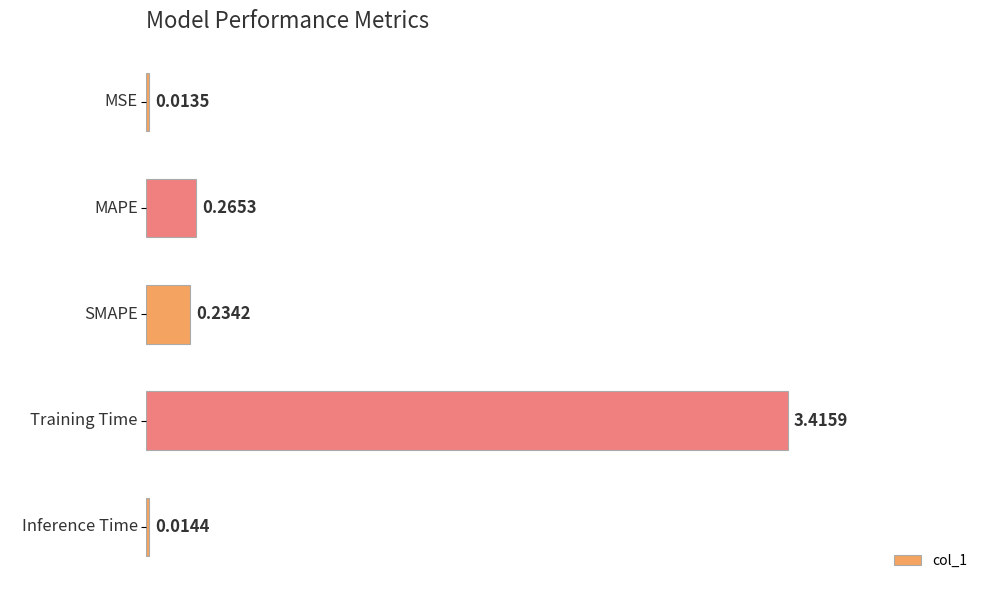

How many bars are there in total?

5